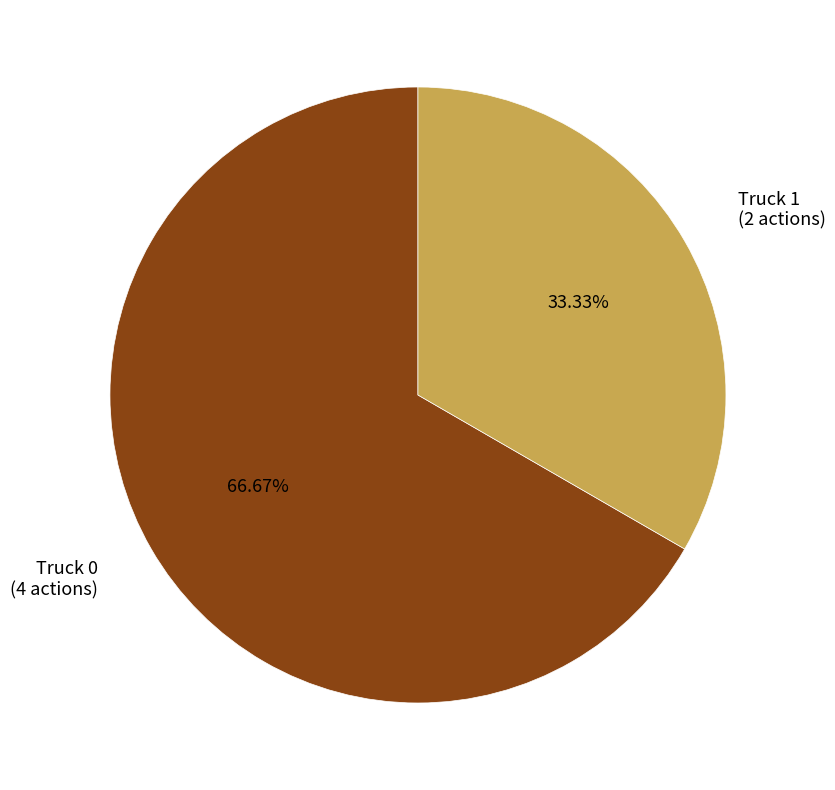

The Truck 0 slice represents 61% of the pie. True or false?

False